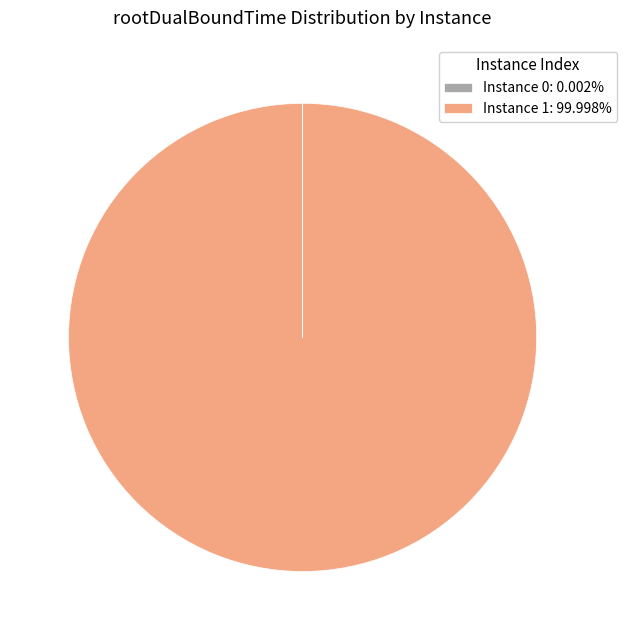

Is there any slice that represents more than half of the pie?

Yes